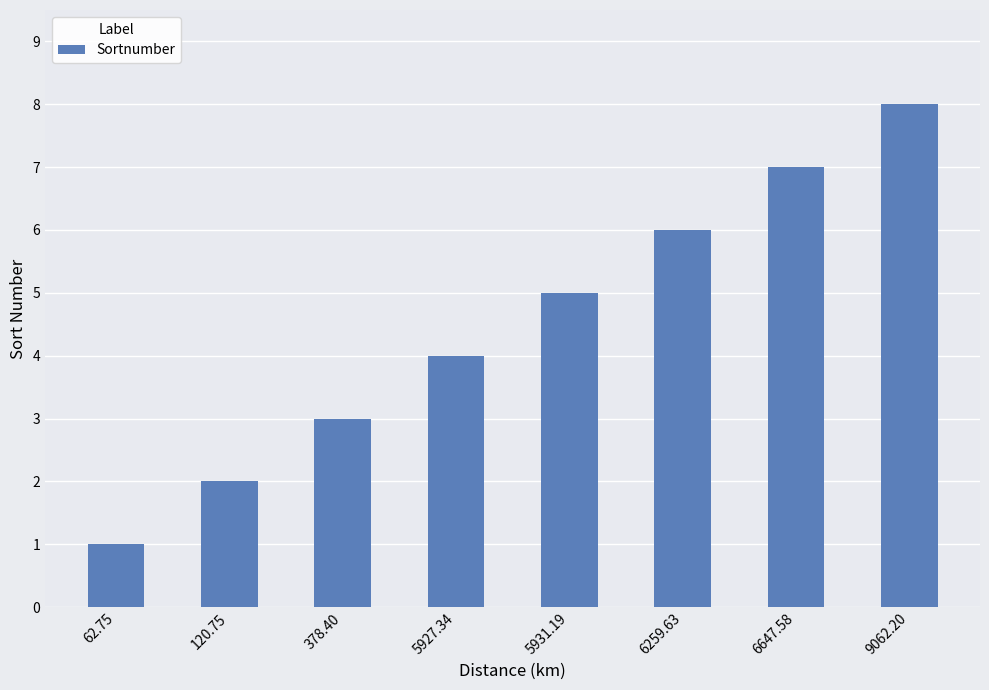

Reading left to right, what are all the values shown in this chart?

1	2	3	4	5	6	7	8